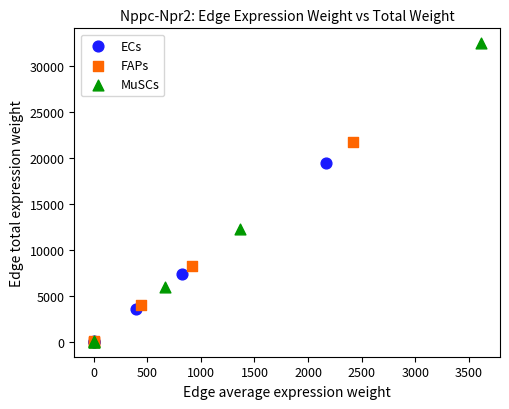

Which series contains the highest Y value?

MuSCs